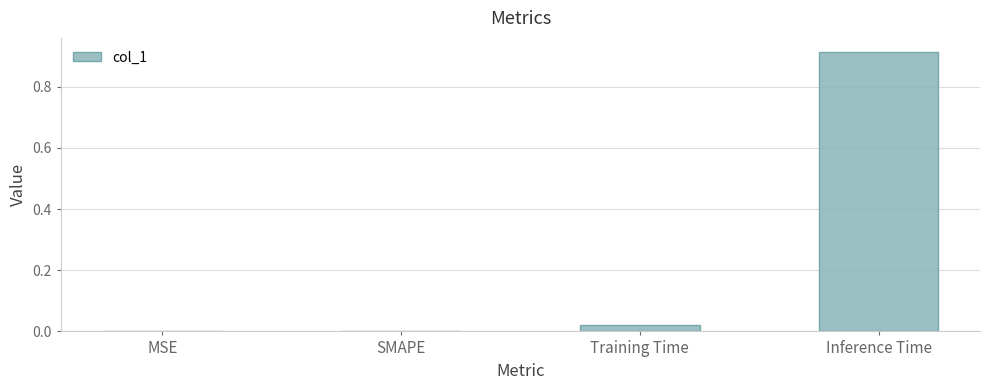

Which has a higher value, Training Time or SMAPE?

Training Time